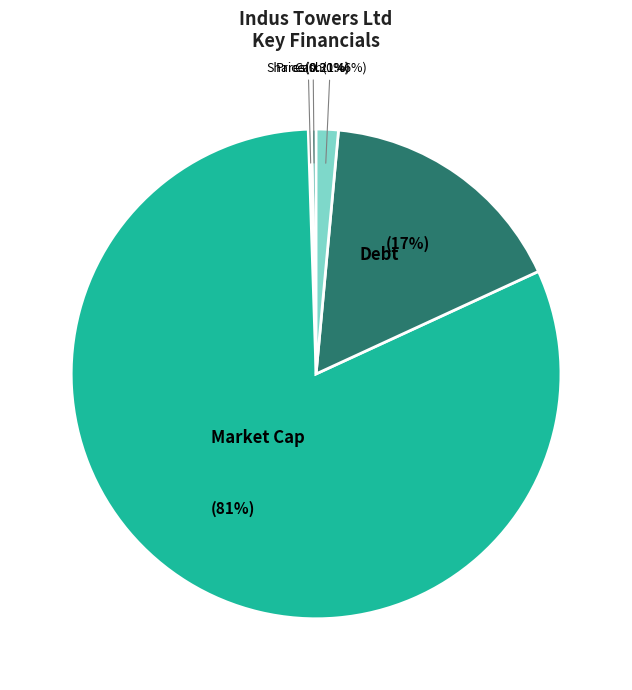

Which slice represents more than half of the pie?

Market Cap